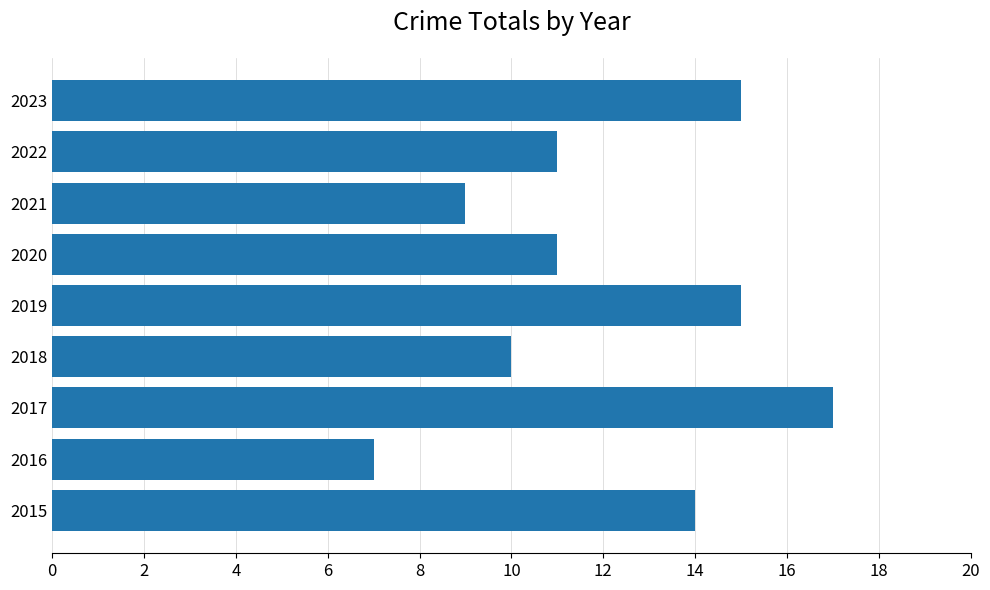

Which category has the highest value across all series?

2017